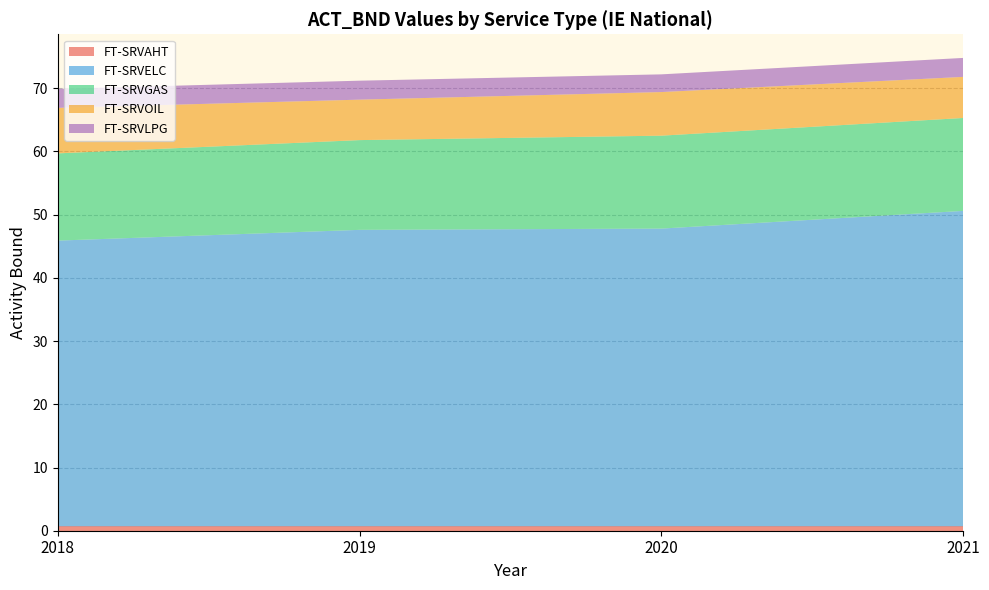

Reading left to right, transcribe all the data shown in this chart.

FT-SRVAHT: 0.7	0.7	0.7	0.7
FT-SRVELC: 45.2	46.9	47.1	49.9
FT-SRVGAS: 13.8	14.2	14.7	14.7
FT-SRVOIL: 7.2	6.4	6.9	6.5
FT-SRVLPG: 3.0	3.0	2.8	3.0